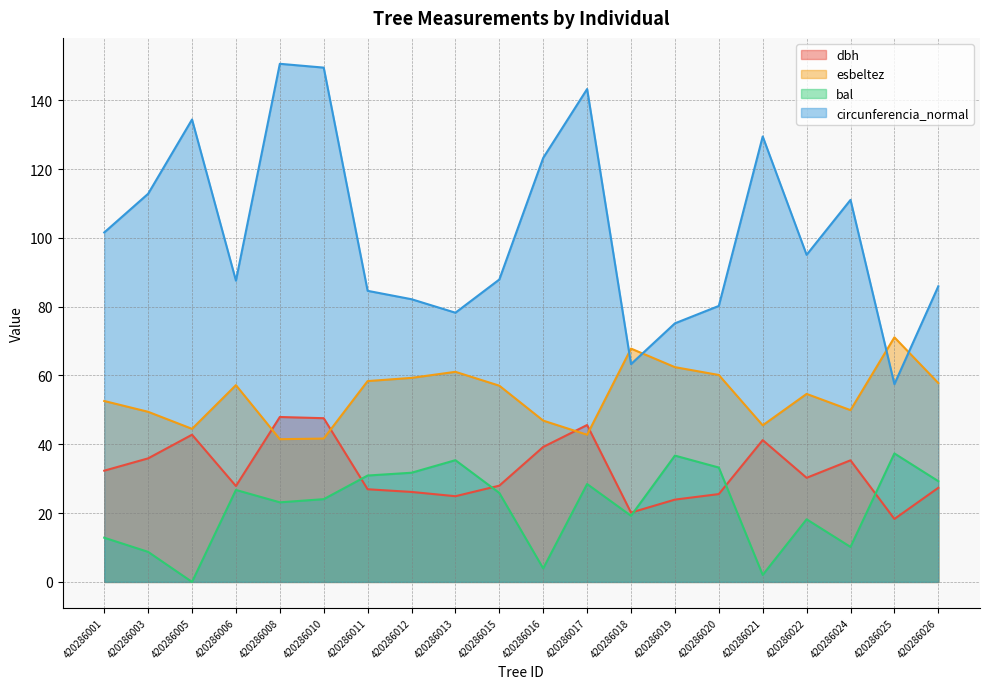

How many distinct data groups are displayed?

4